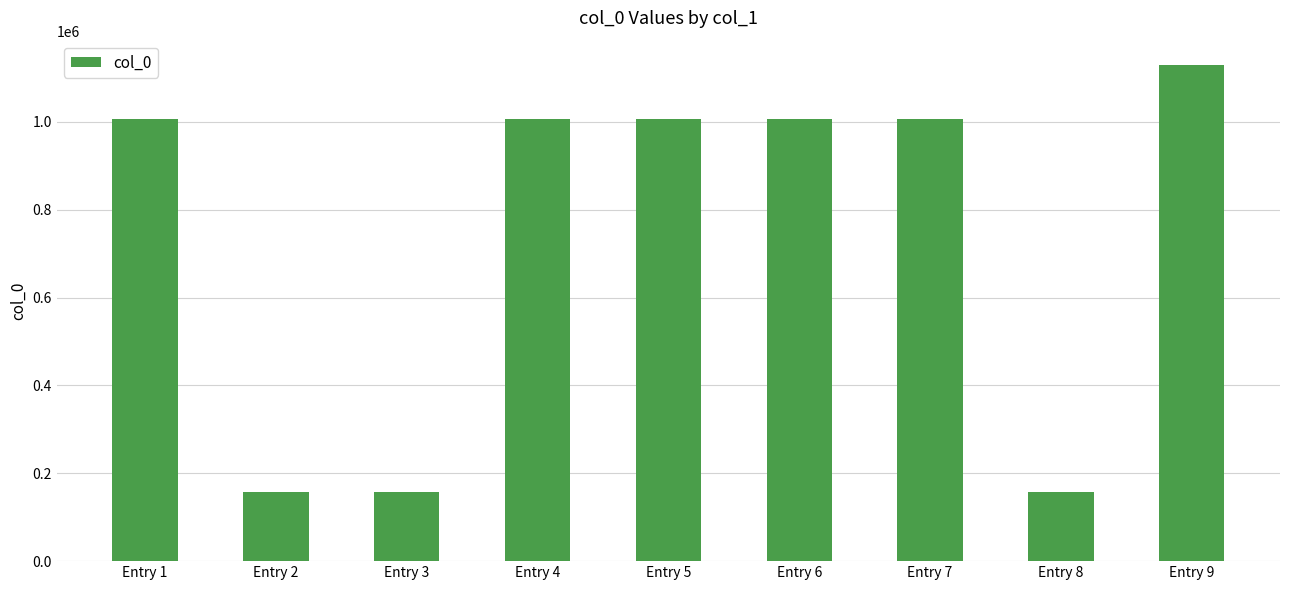

The chart shows a value of 1471815 at Entry 1. True or false?

False